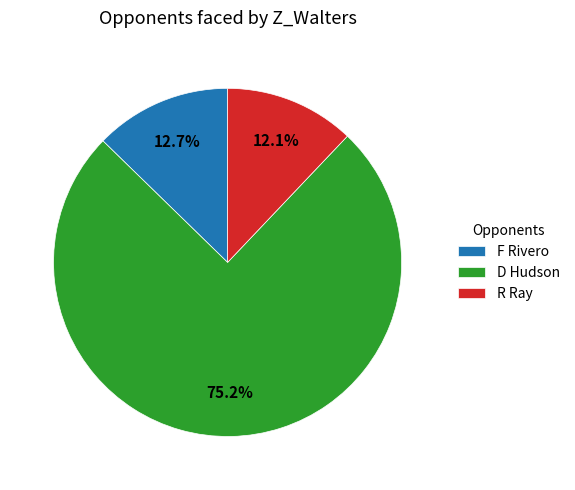

Which category has the biggest portion of the pie?

D Hudson